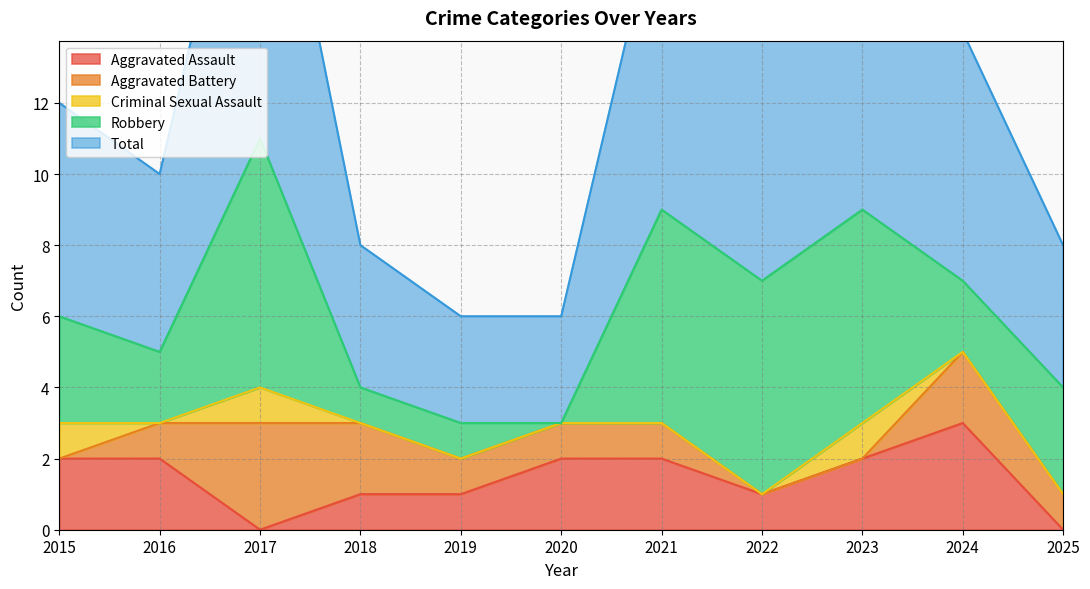

True or false: Criminal Sexual Assault and Robbery cross at least once.

False